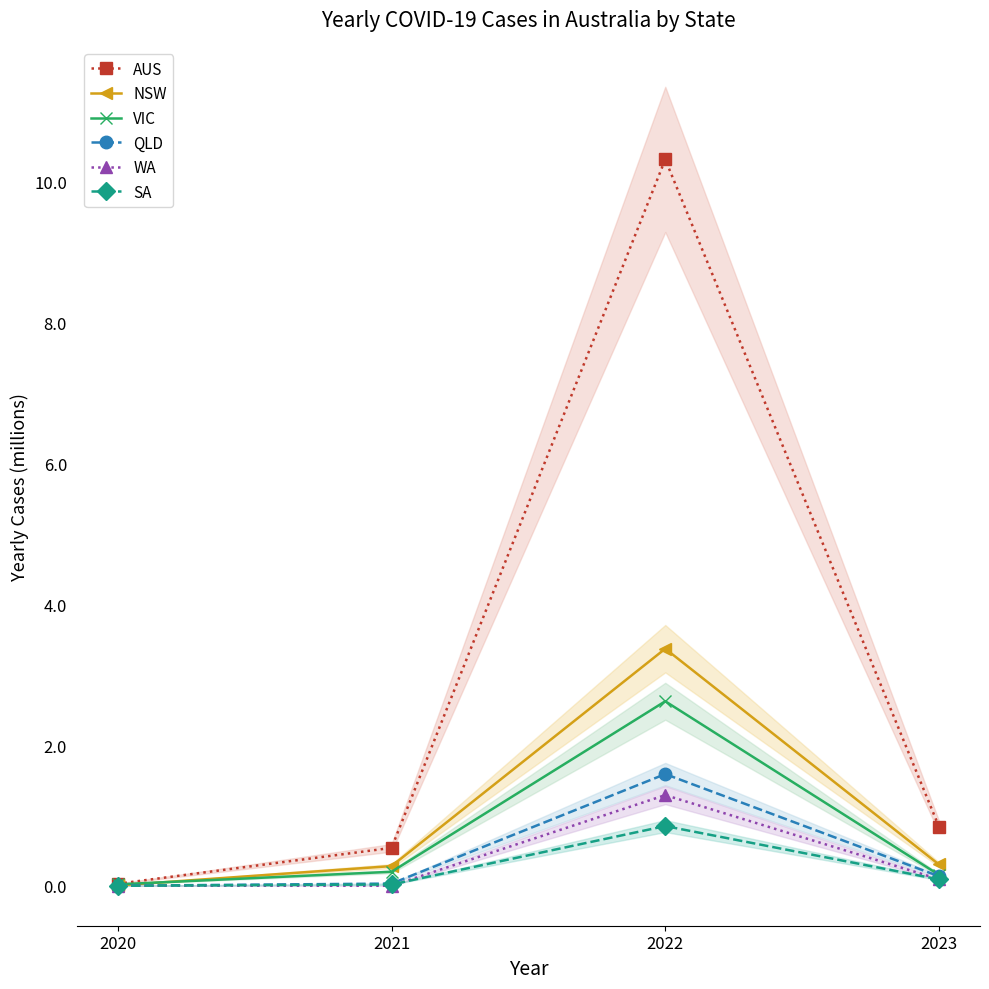

How many lines are shown in the chart?

6